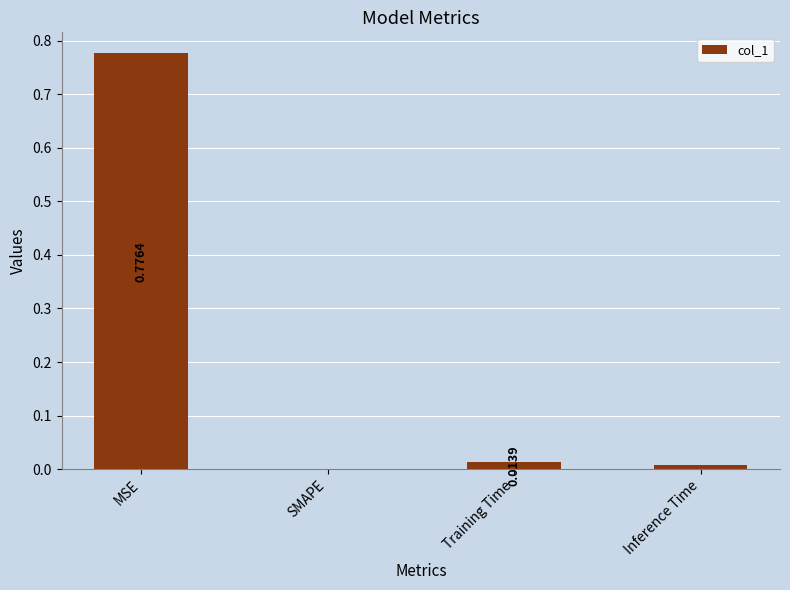

Where is the data nearest to the value 0?

SMAPE